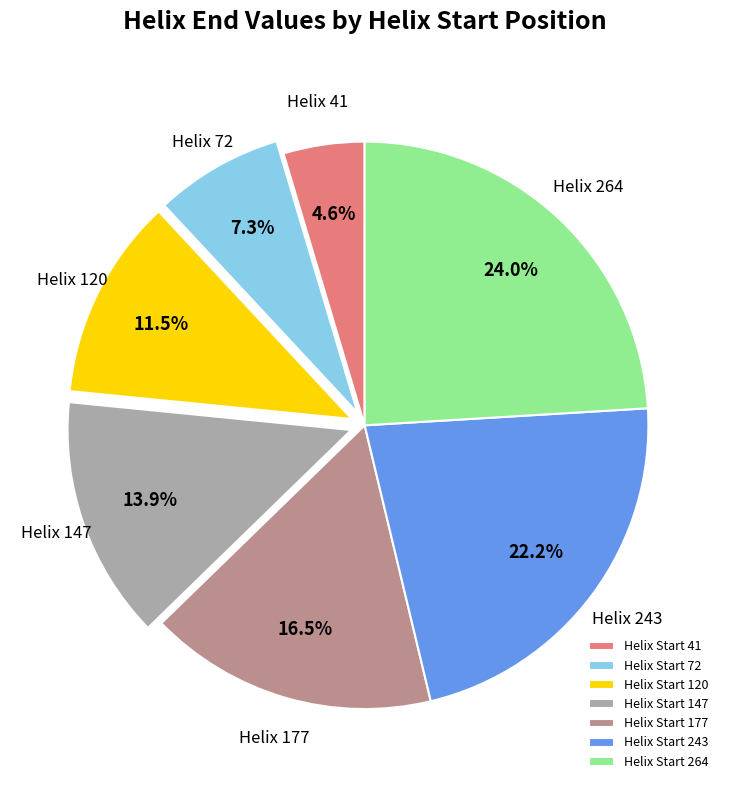

Is there a majority slice in this chart?

No